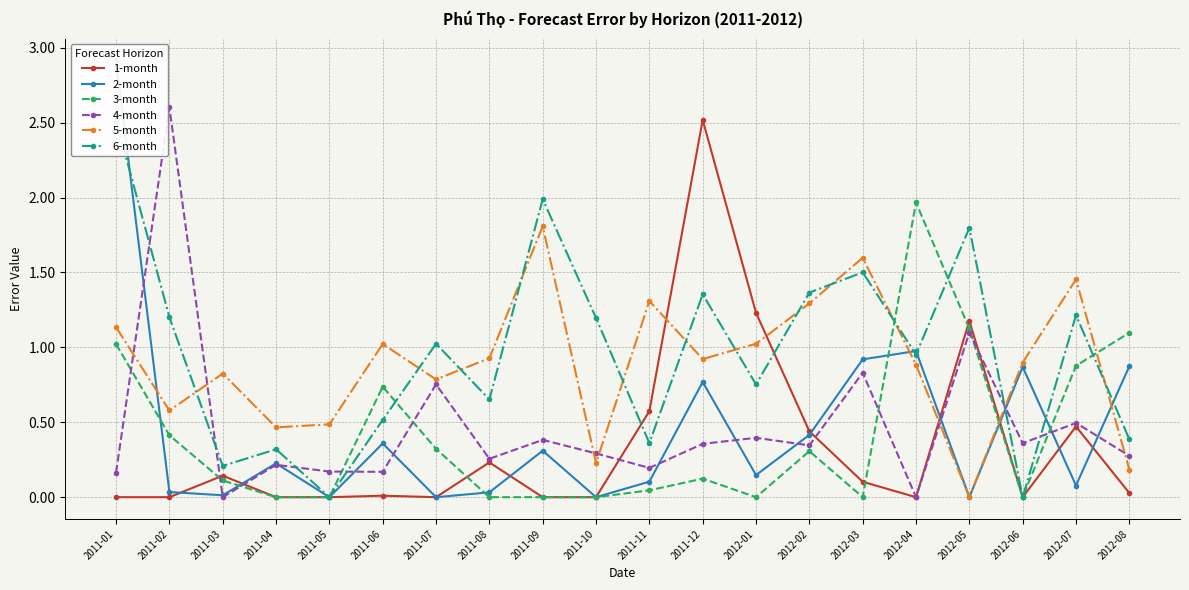

How many data points in 3-month are above 0?

12